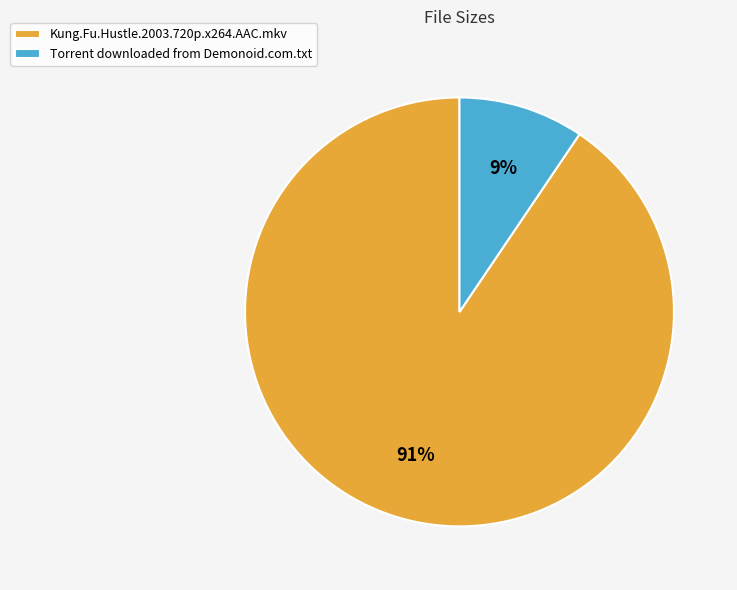

Is there a majority slice in this chart?

Yes